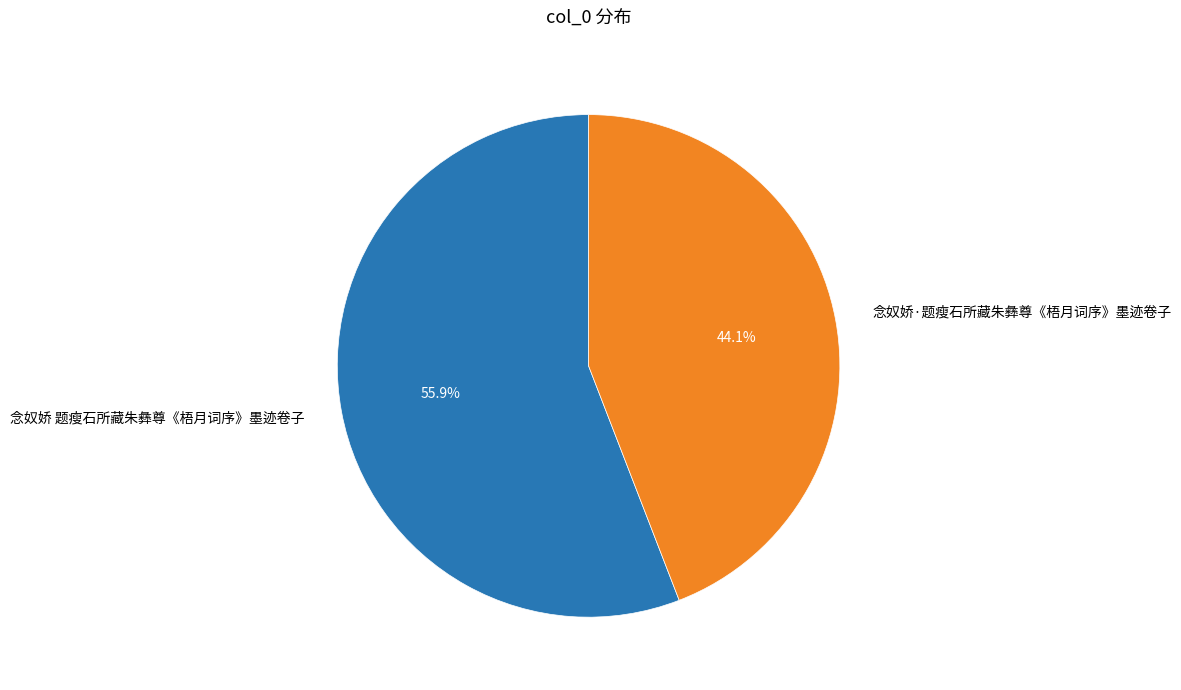

Does any single category account for the majority?

Yes